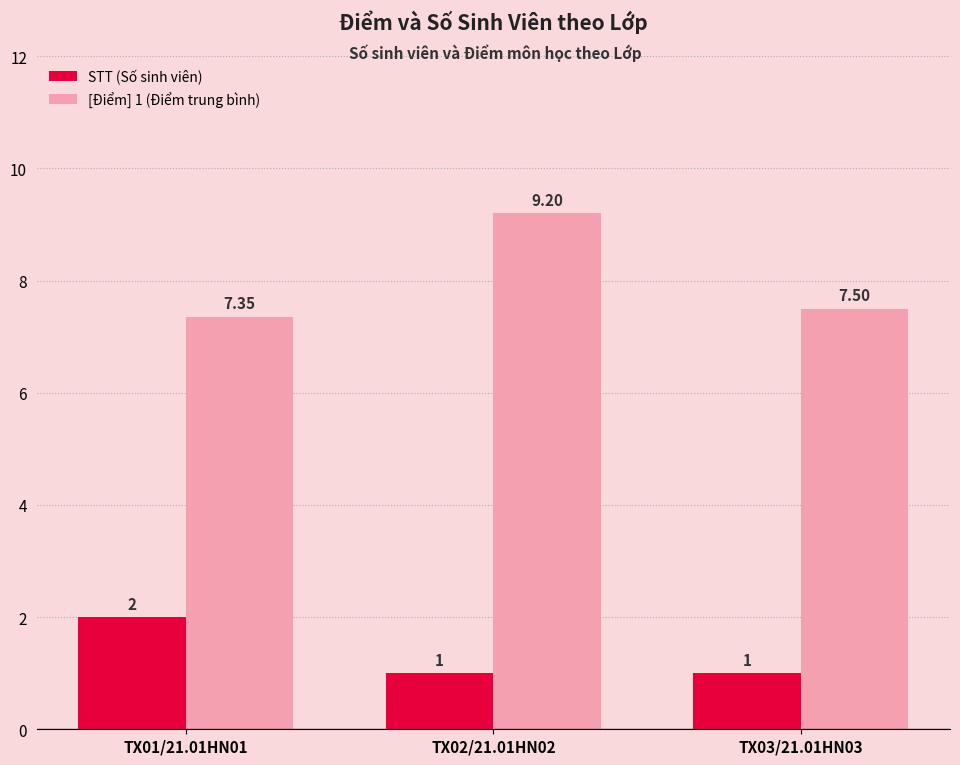

What value does the [Điểm] 1 (Điểm trung bình) series have at TX02/21.01HN02?

9.2